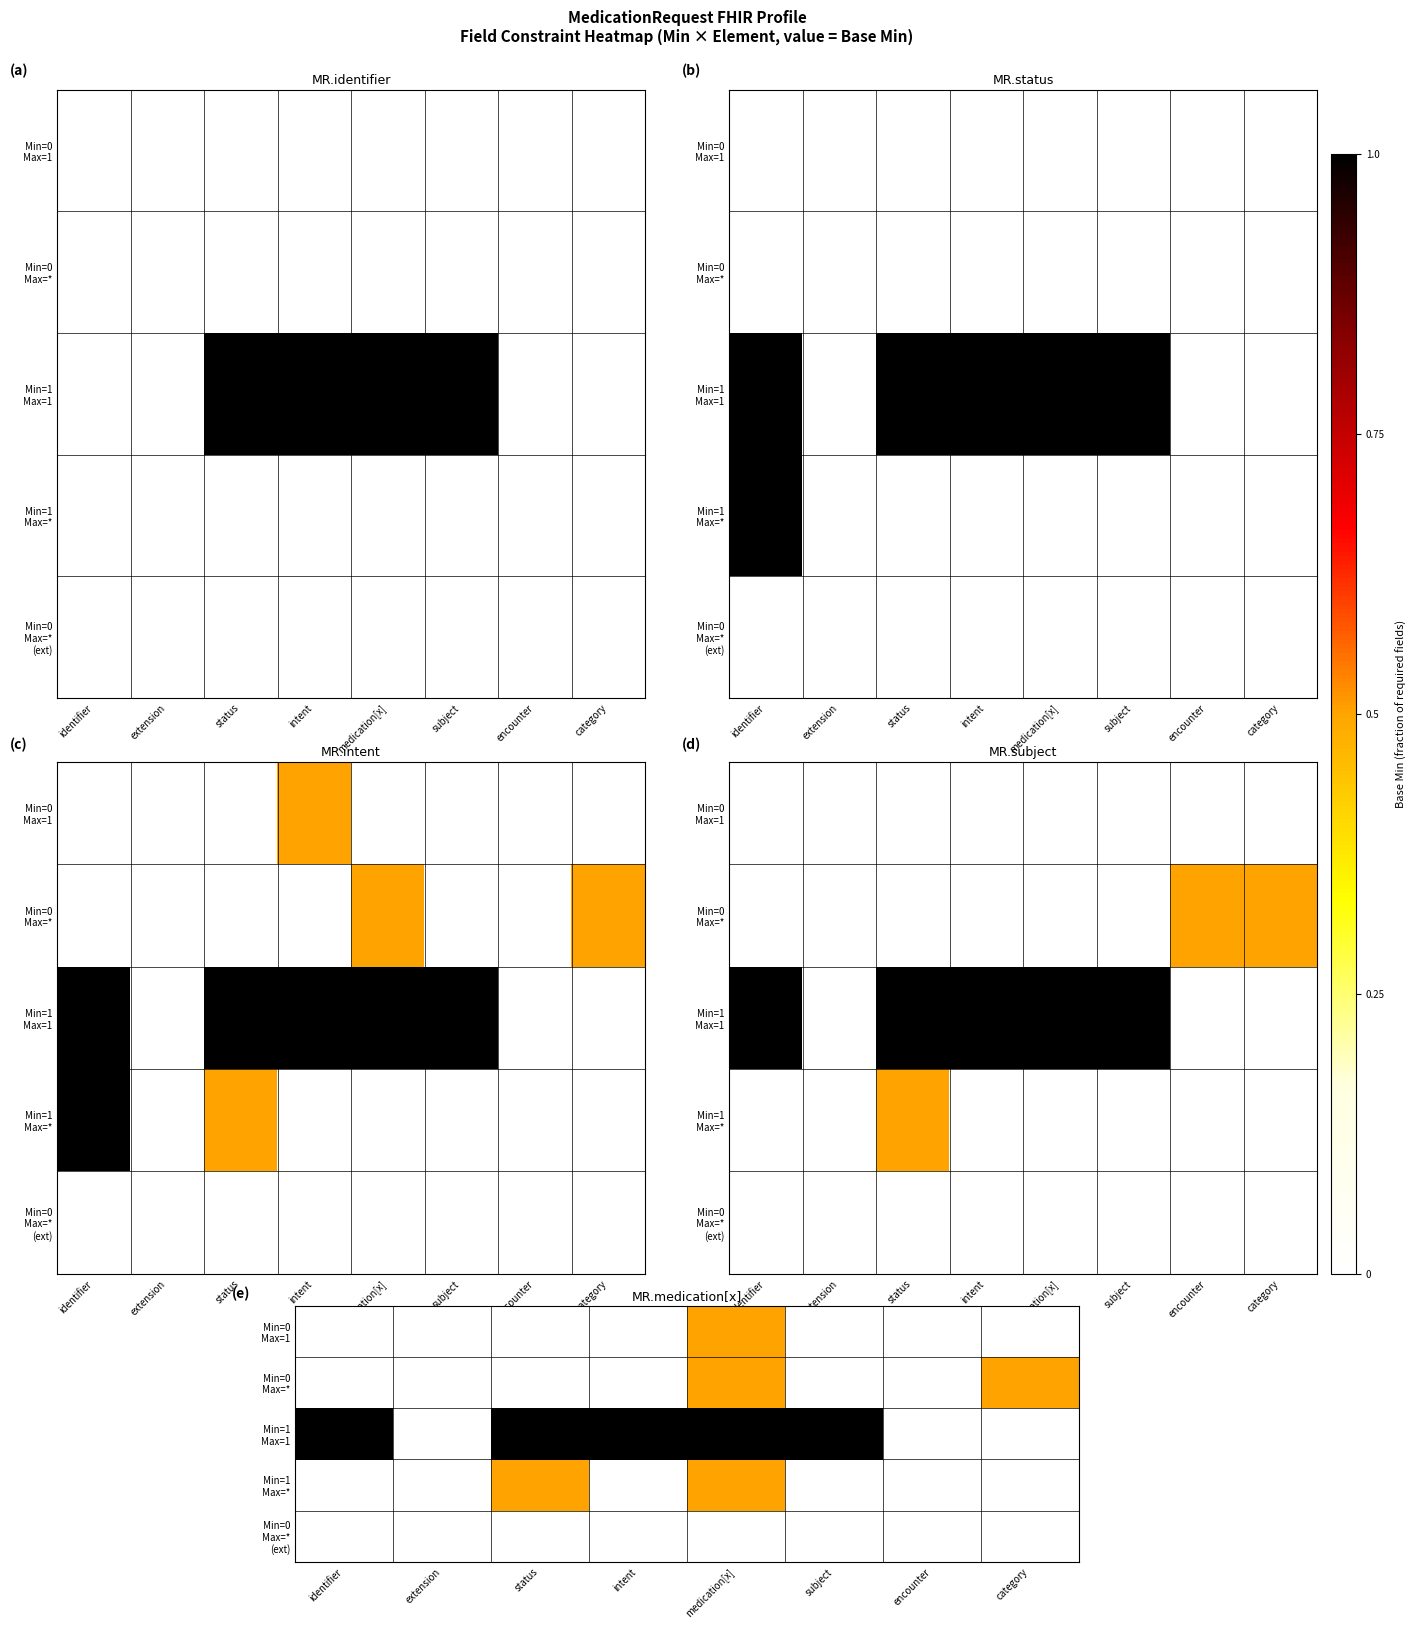

The Min=0 Max=* (ext) series shows 0.0 at medication[x]. True or false?

True